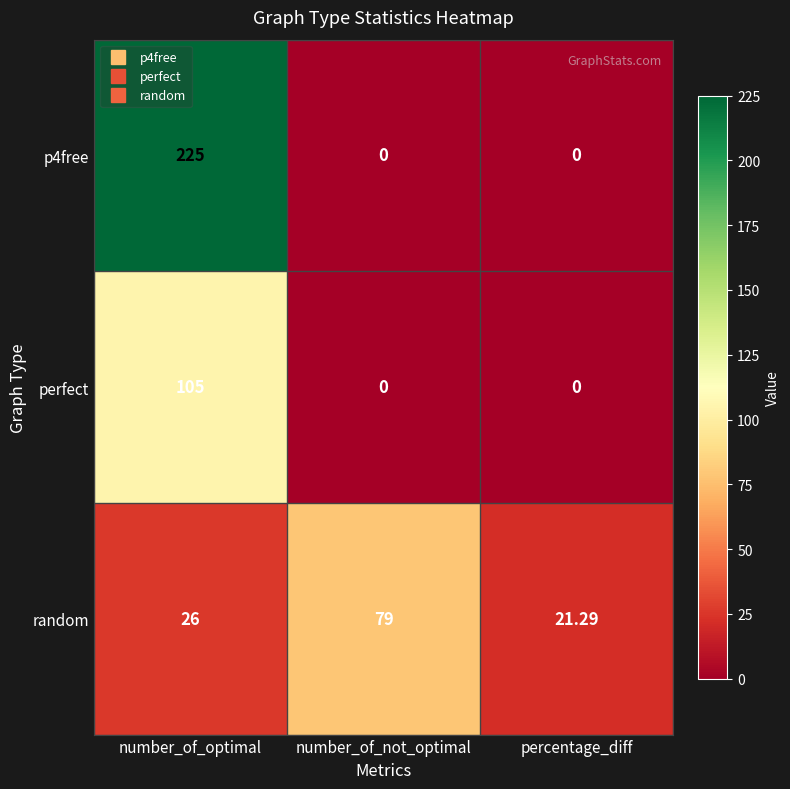

List the series in order of their peak value, highest first.

p4free, perfect, random